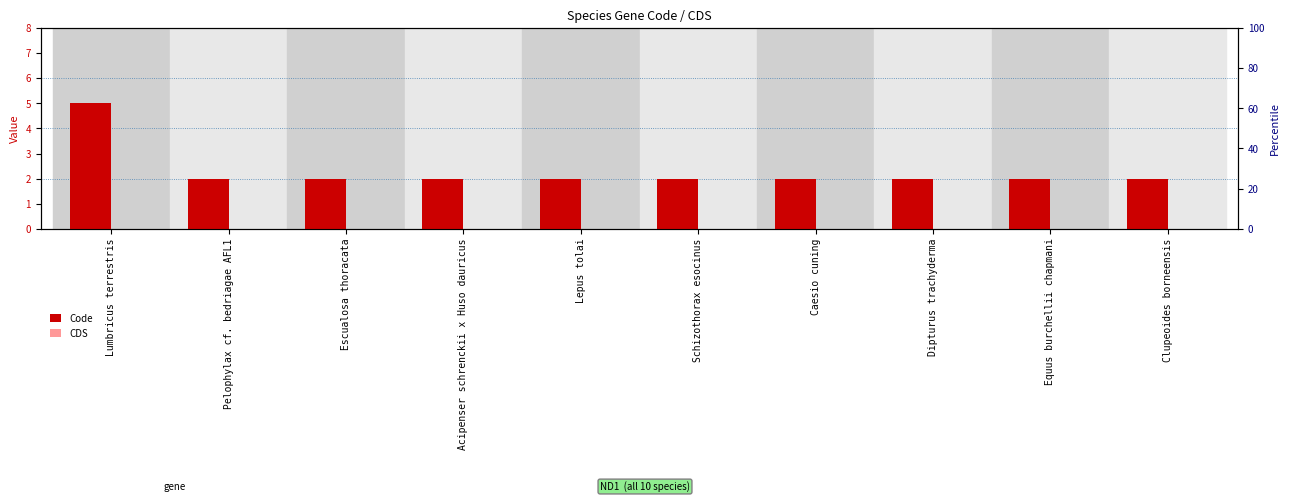

How many groups of bars are there?

10